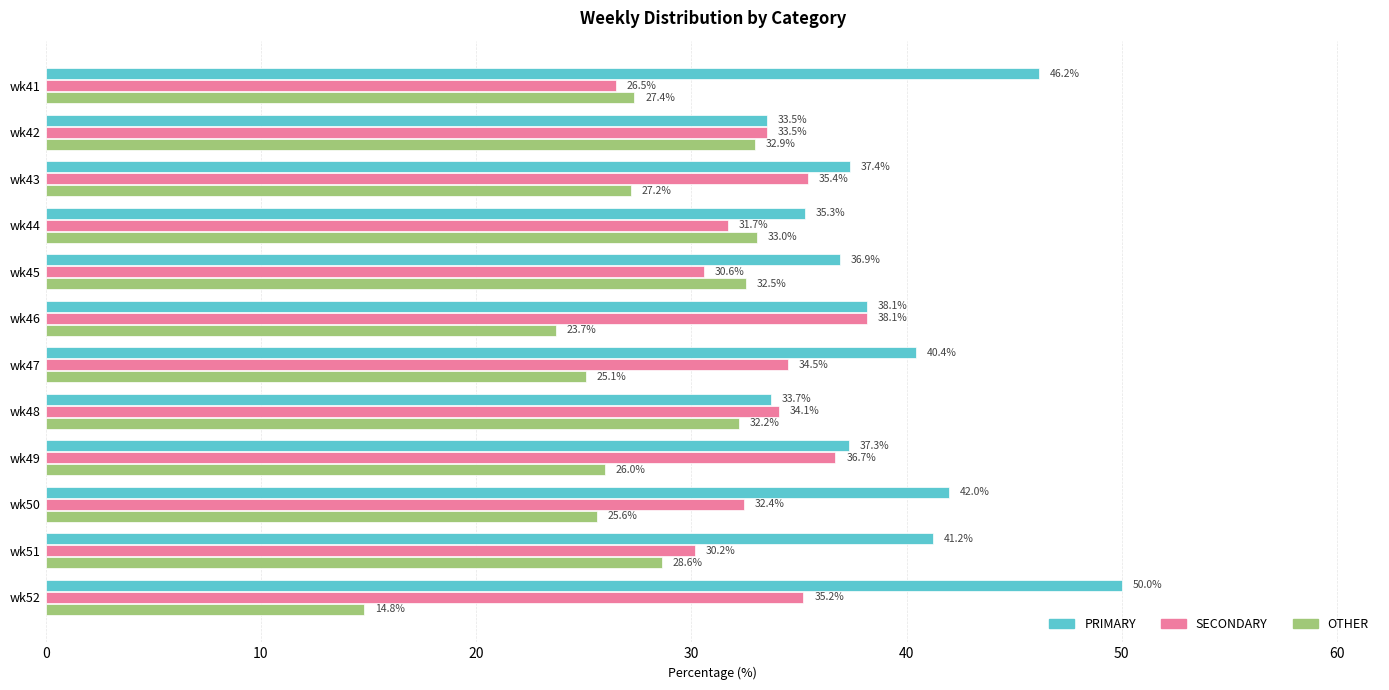

At how many categories does at least one series exceed 36?

9